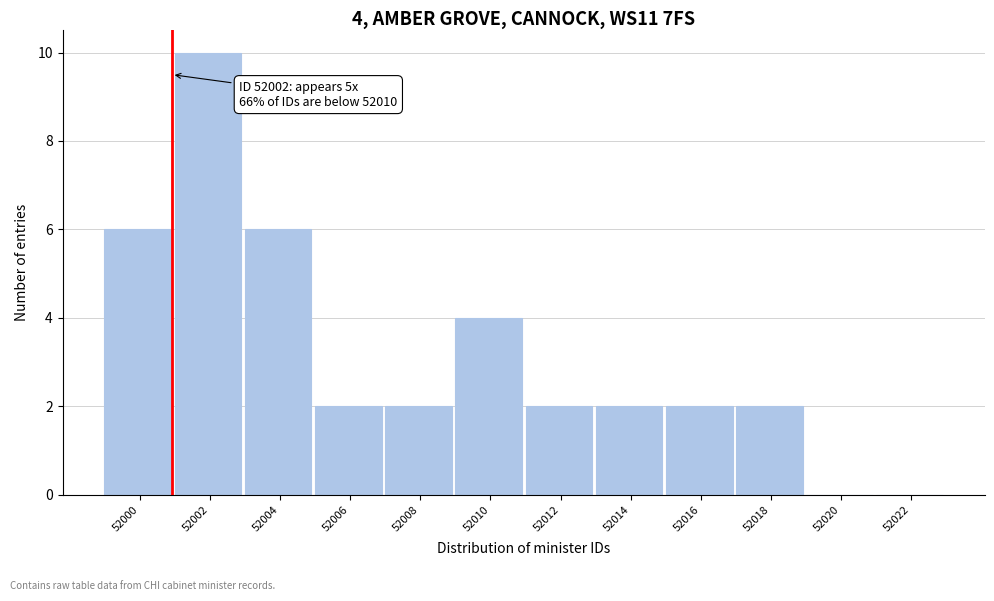

Reading right to left, extract all data points from this chart.

52022=0	52020=0	52018=2	52016=2	52014=2	52012=2	52010=4	52008=2	52006=2	52004=6	52002=10	52000=6